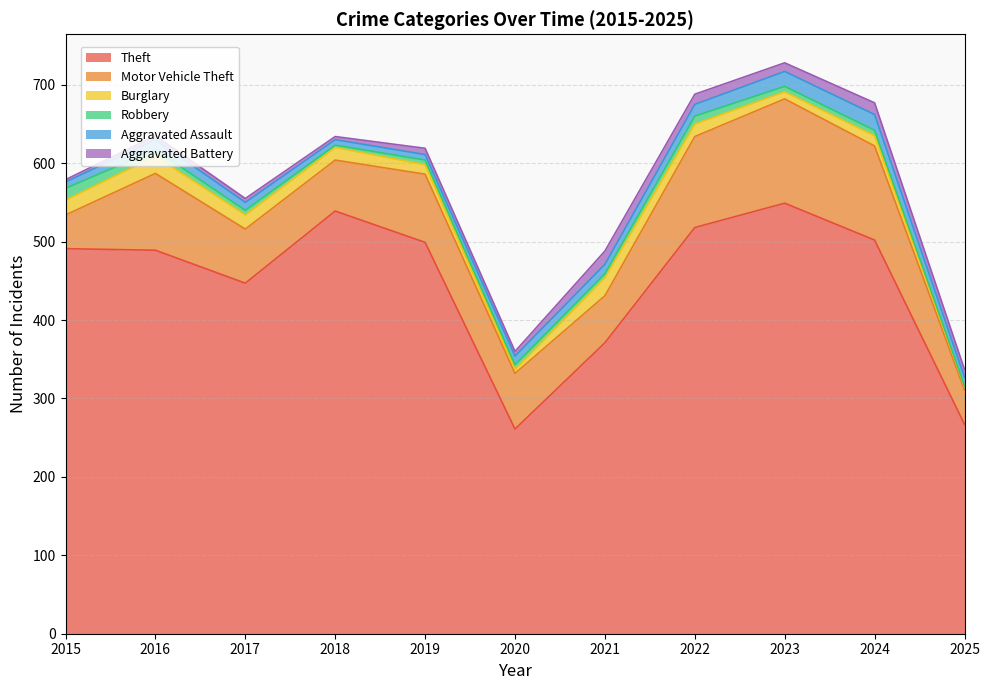

What is the minimum value shown in the chart?

1